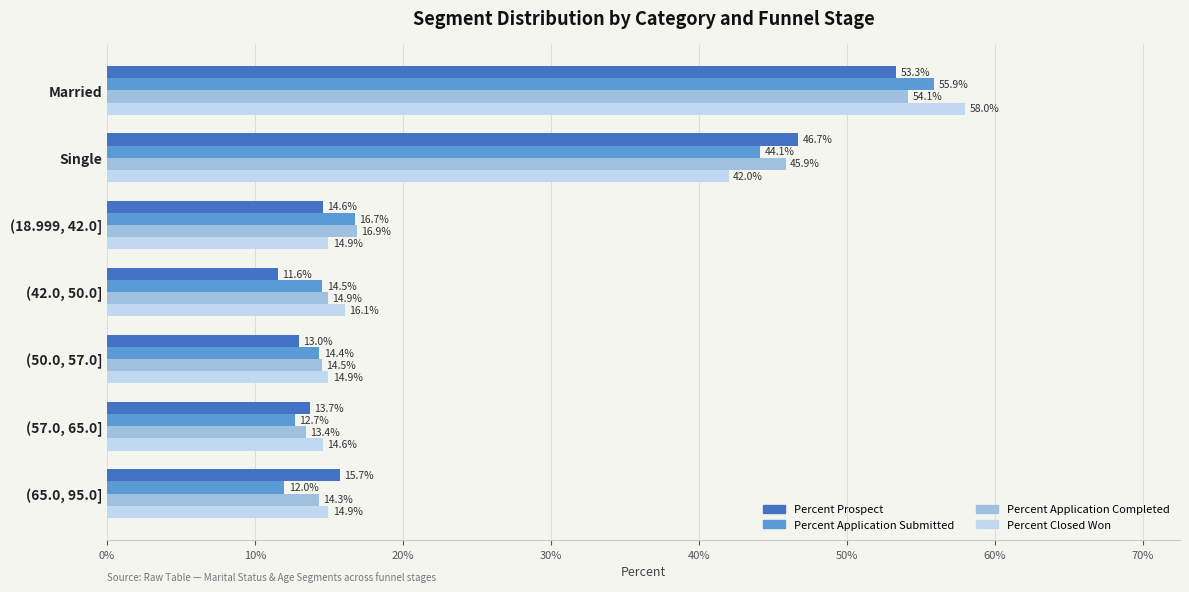

What are all the series names shown in the legend?

Percent Prospect, Percent Application Submitted, Percent Application Completed, Percent Closed Won